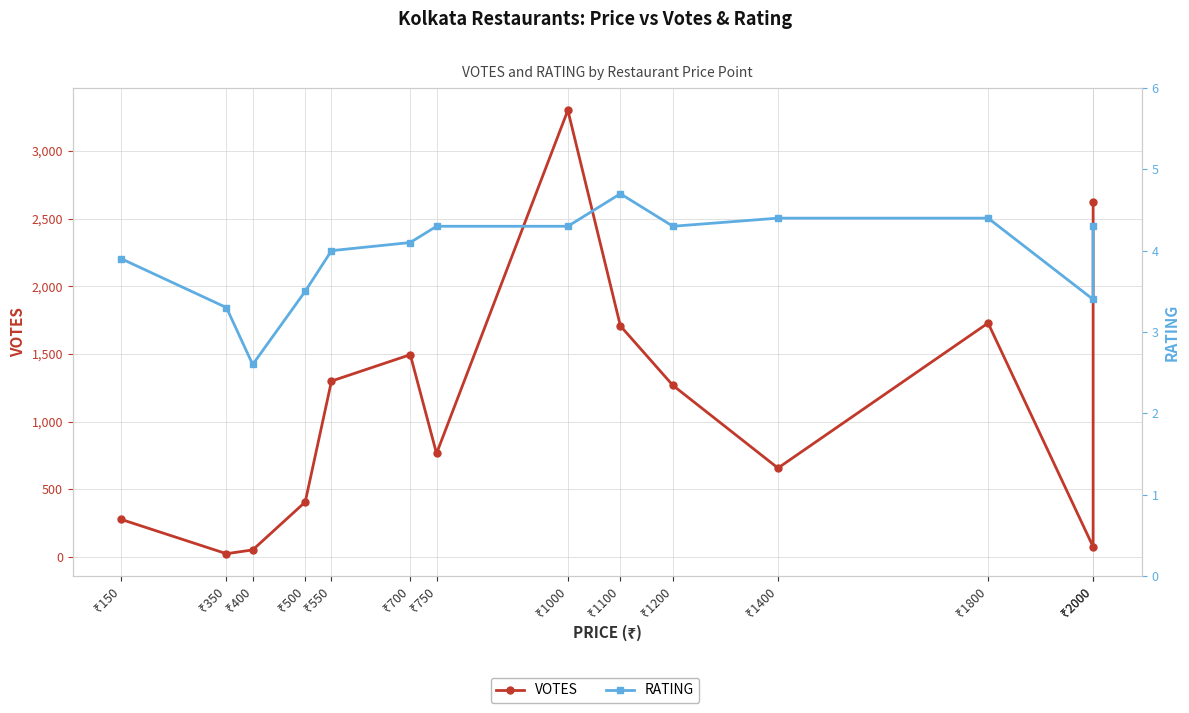

Is the value of RATING at ₹350 greater than the value of VOTES at ₹2000?

No